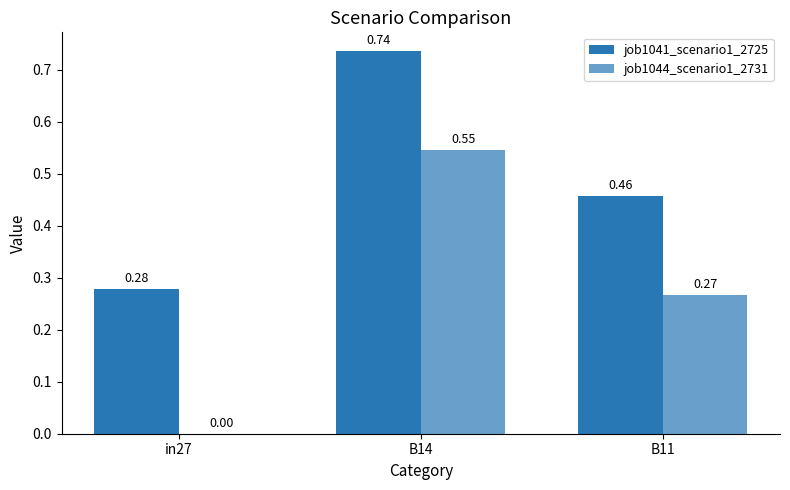

How many data points does each series have?

3